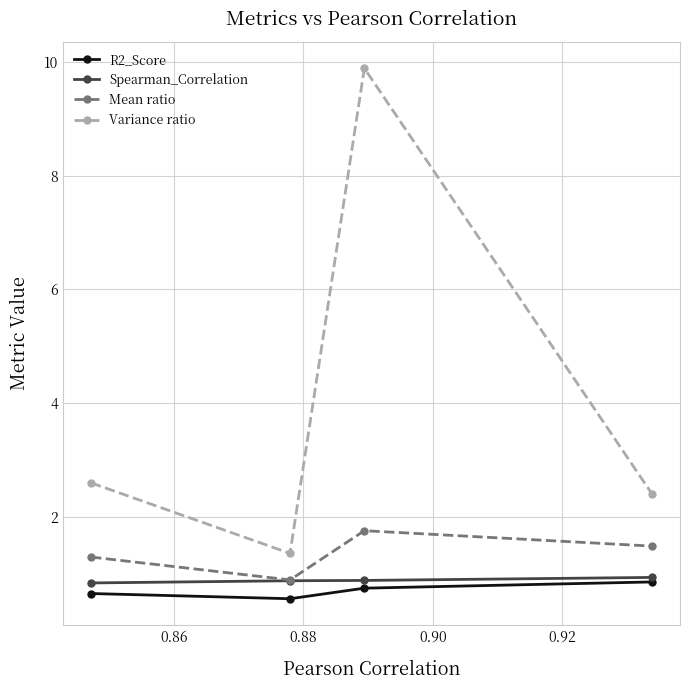

What is the value of the Variance ratio point at the 2nd from the left?

1.4